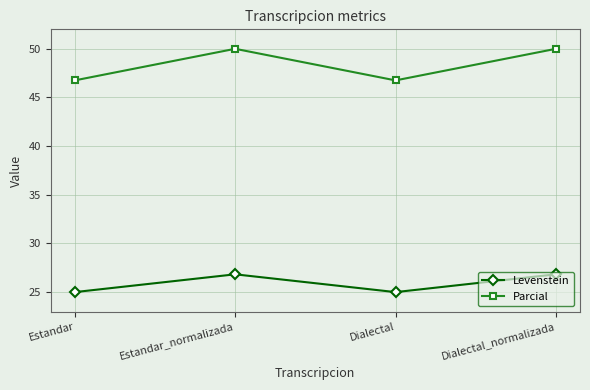

Which series has the largest range (max minus min)?

Parcial